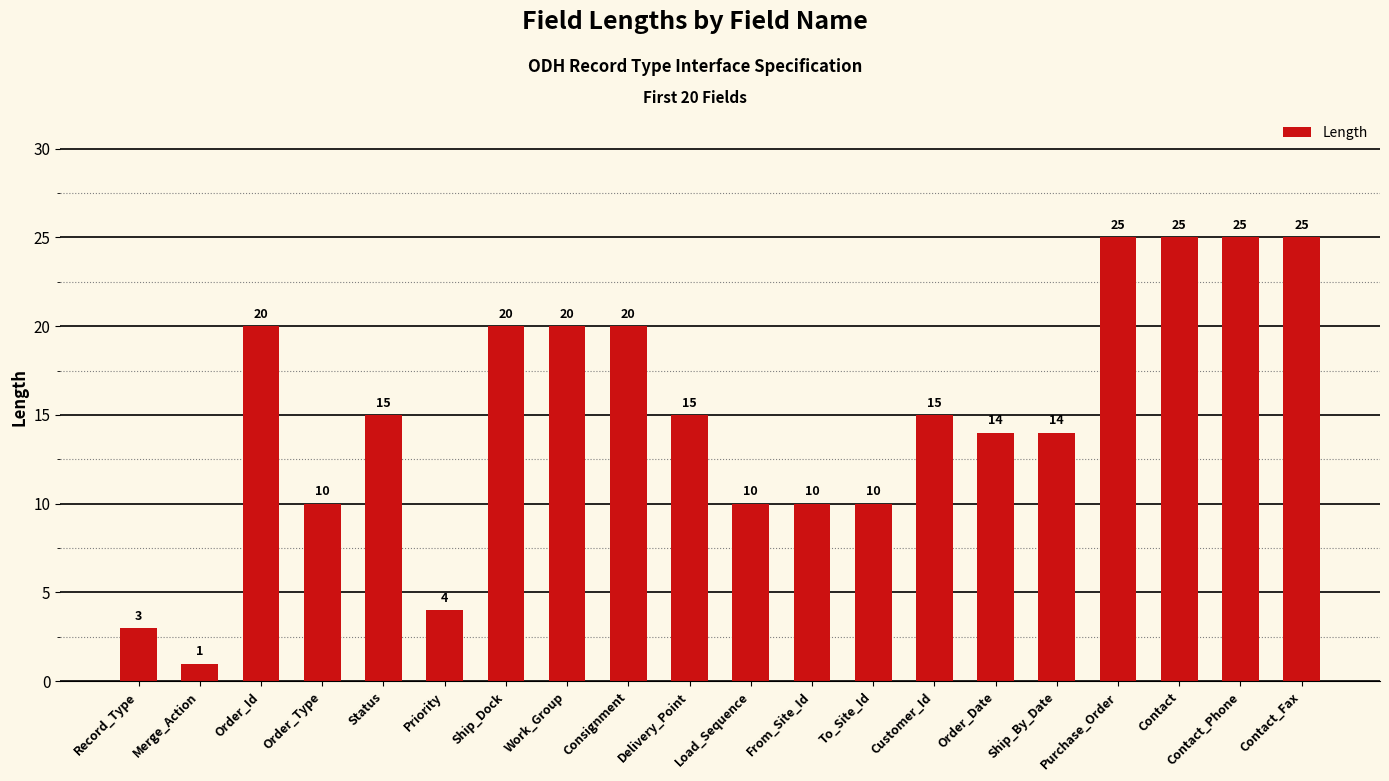

How many distinct data groups are displayed?

1